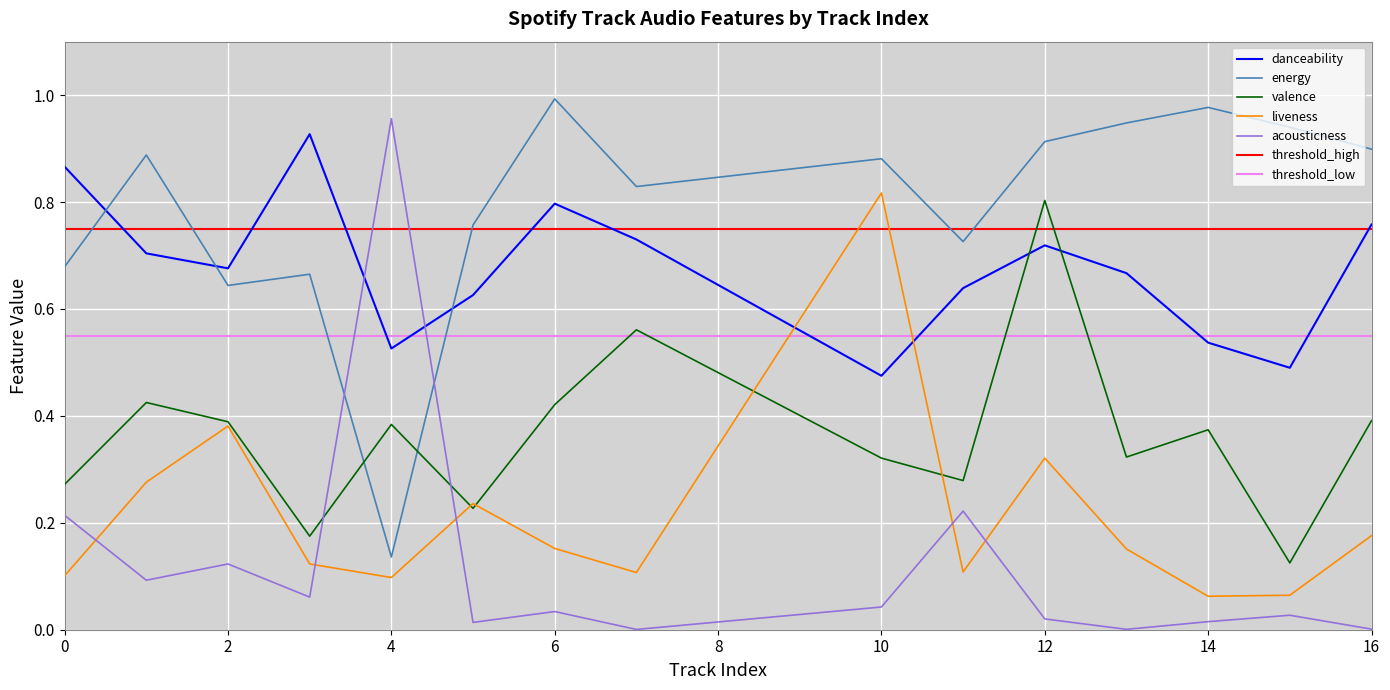

The acousticness series shows 0.0 at 7. True or false?

True